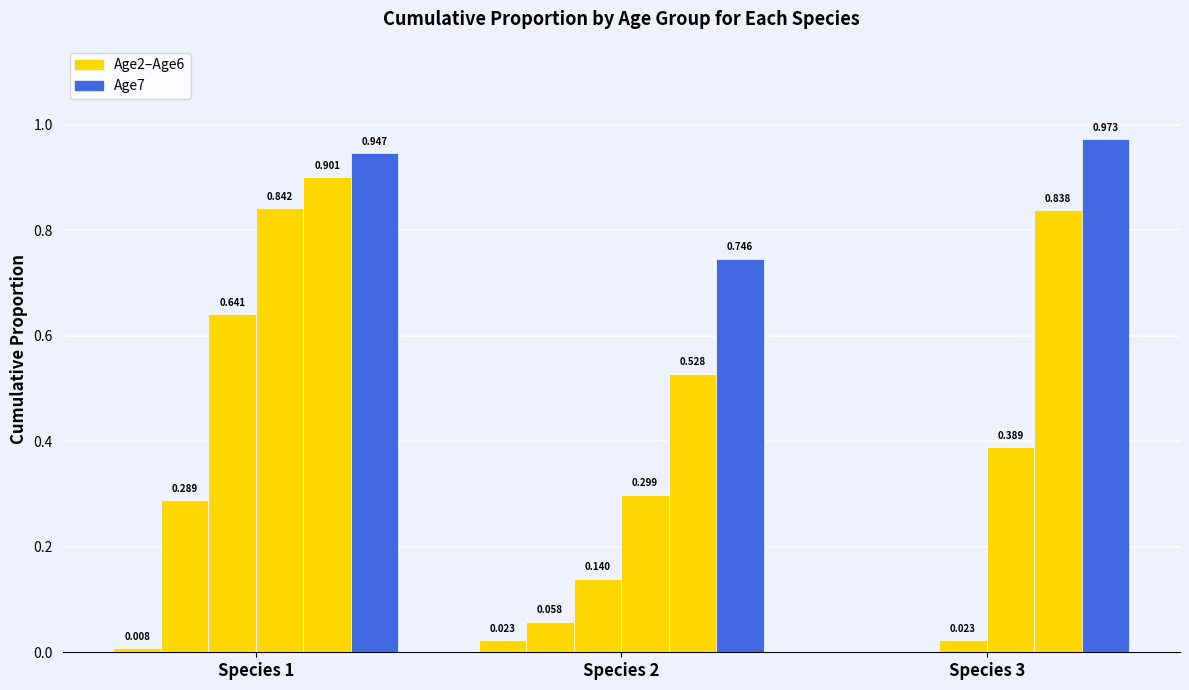

True or false: Age6 has a value of 0.2 at Species 3.

False